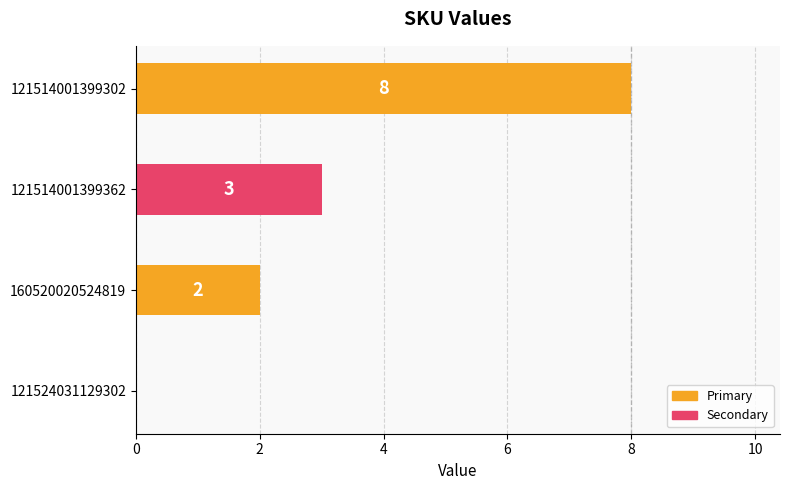

The chart shows a value of 2 at 160520020524819. True or false?

True